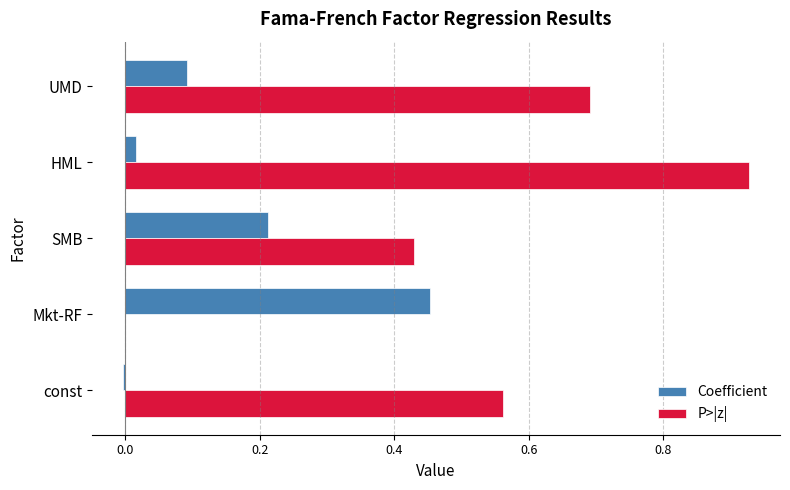

Which category has the highest value in the P>|z| series?

HML